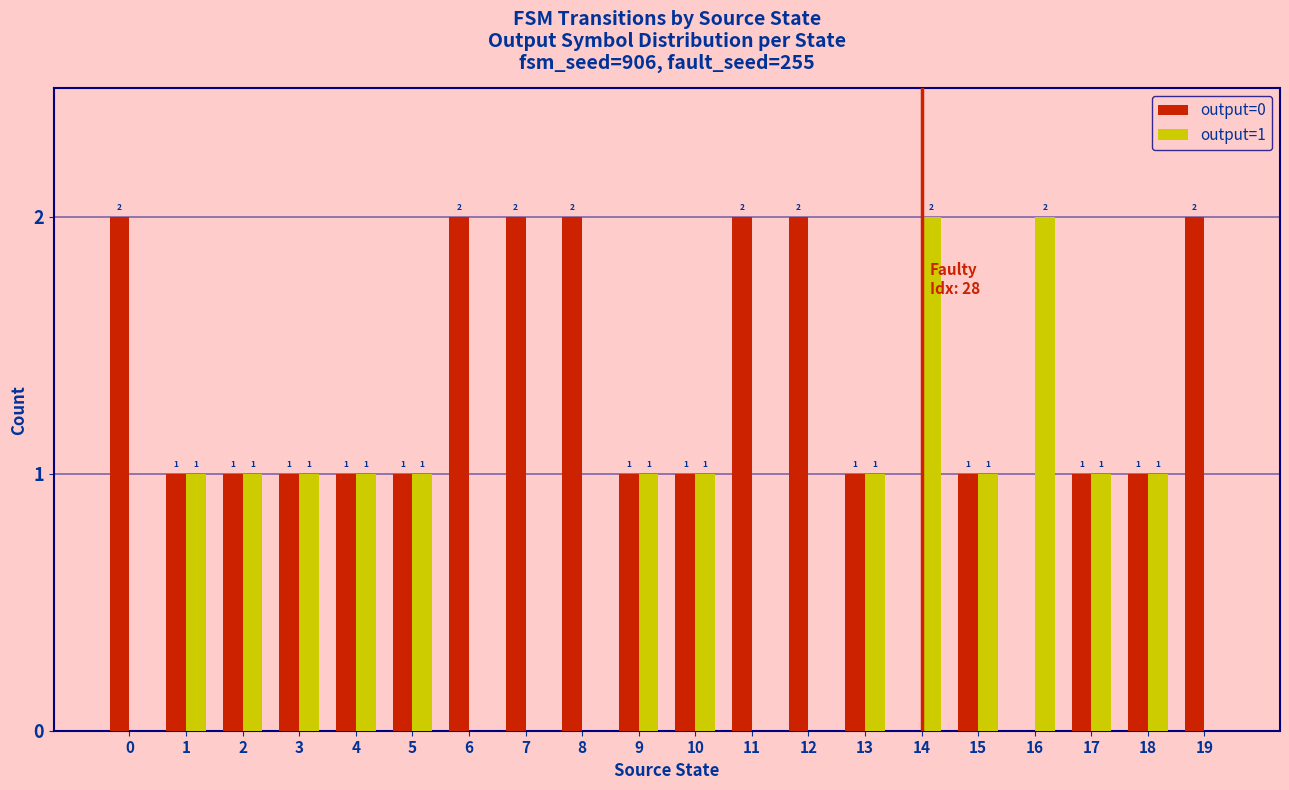

Count the number of data series in this chart.

2